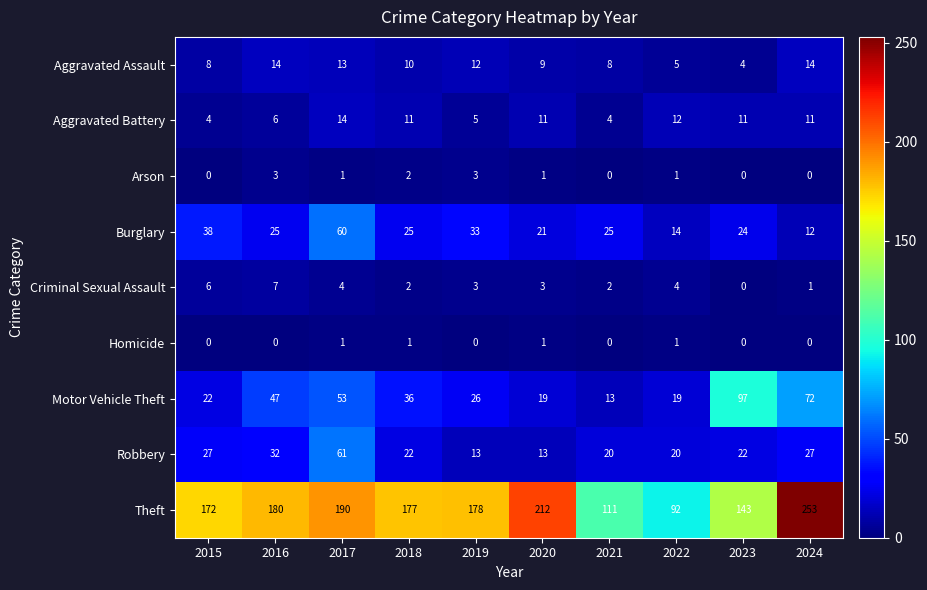

At how many categories does at least one series exceed 137?

8